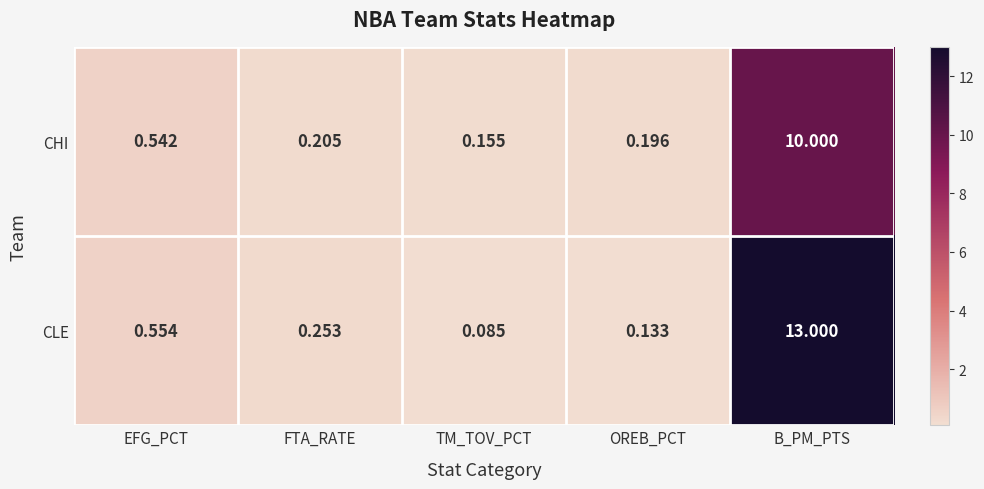

Where is CHI nearest to the value 5?

EFG_PCT